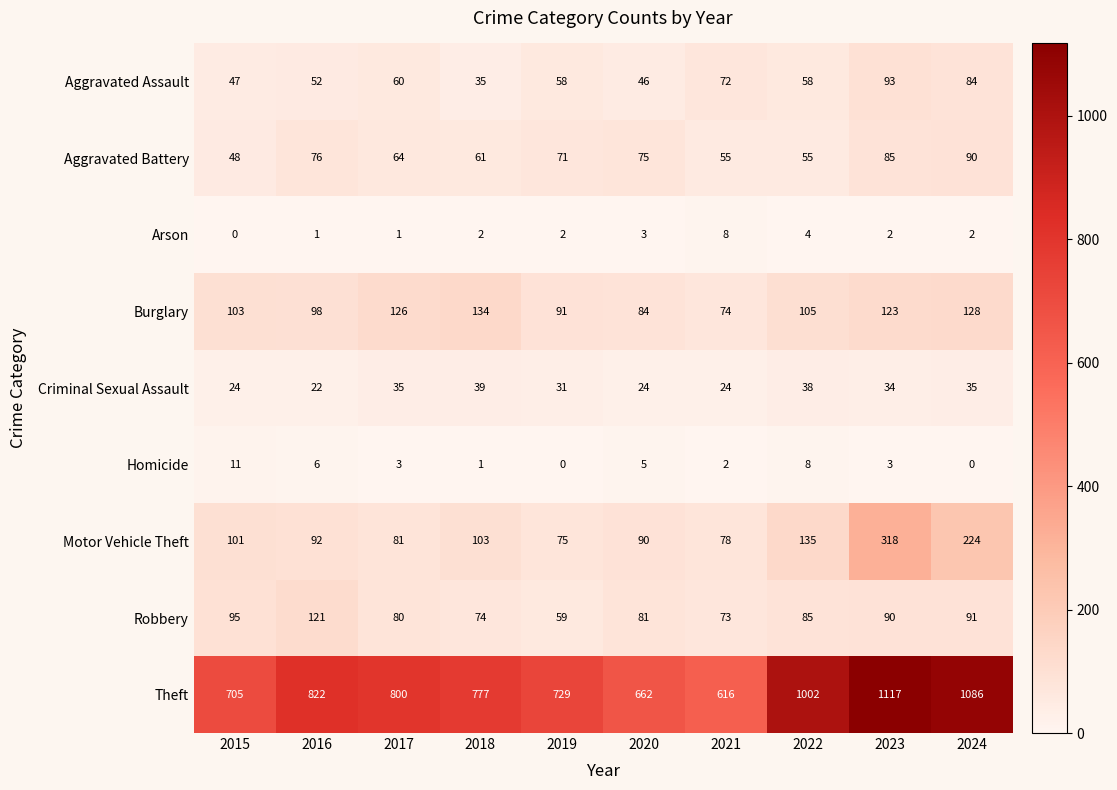

True or false: Motor Vehicle Theft has a value of 78 at 2021.

True